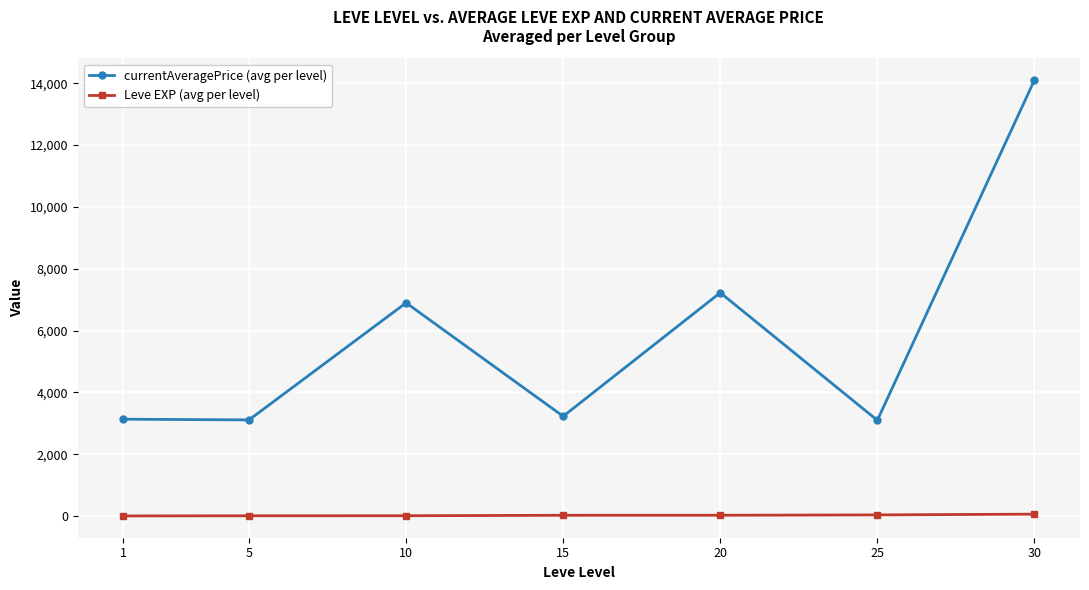

True or false: currentAveragePrice (avg per level) and Leve EXP (avg per level) cross at least once.

False